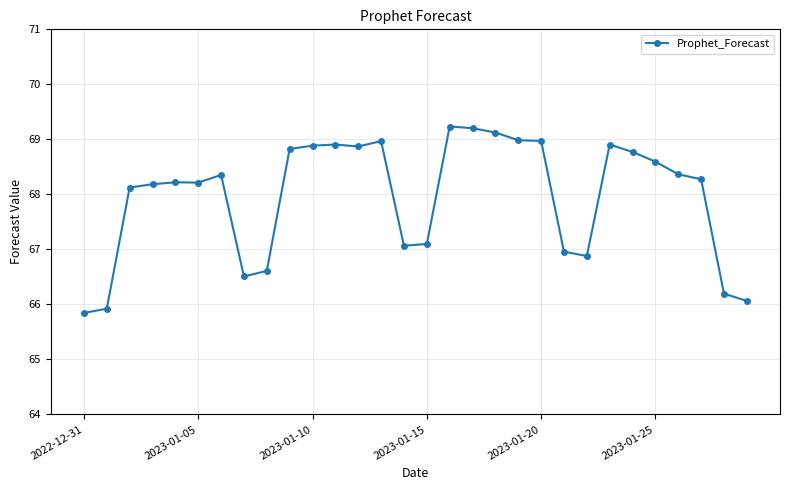

How many categories are shown in the chart?

30